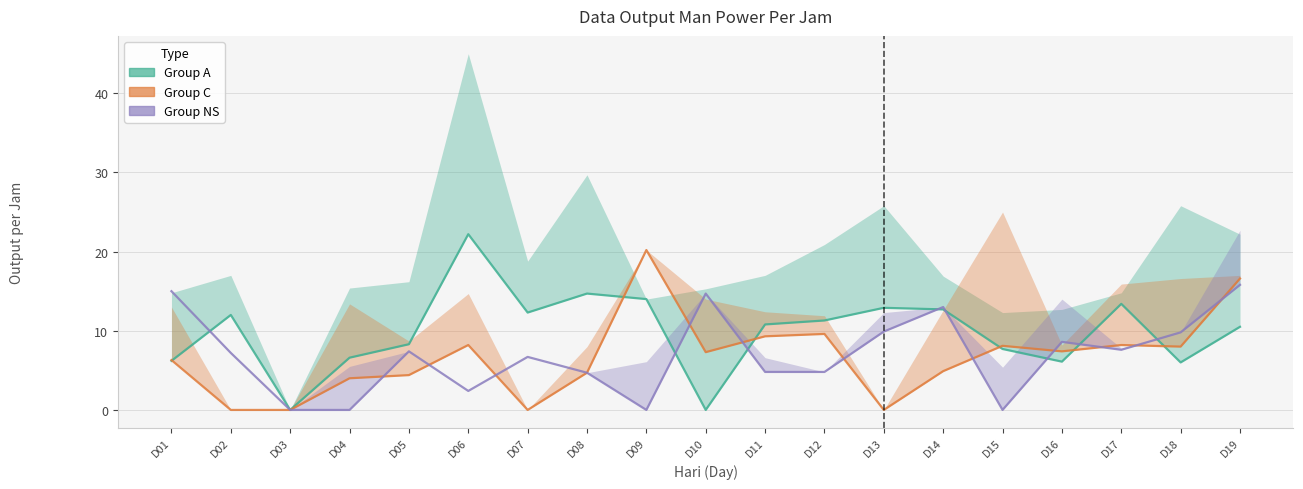

What is the maximum value for Group A?

22.2